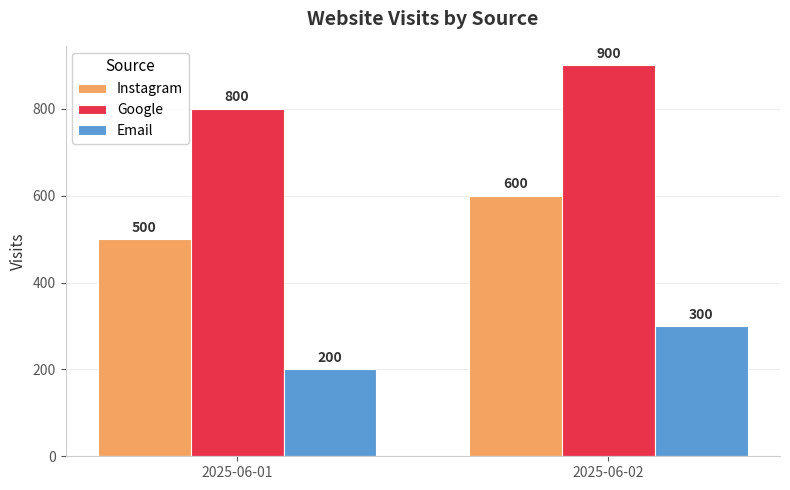

Reading left to right, what are all the values shown in this chart?

Instagram: 2025-06-01=500	2025-06-02=600
Google: 2025-06-01=800	2025-06-02=900
Email: 2025-06-01=200	2025-06-02=300